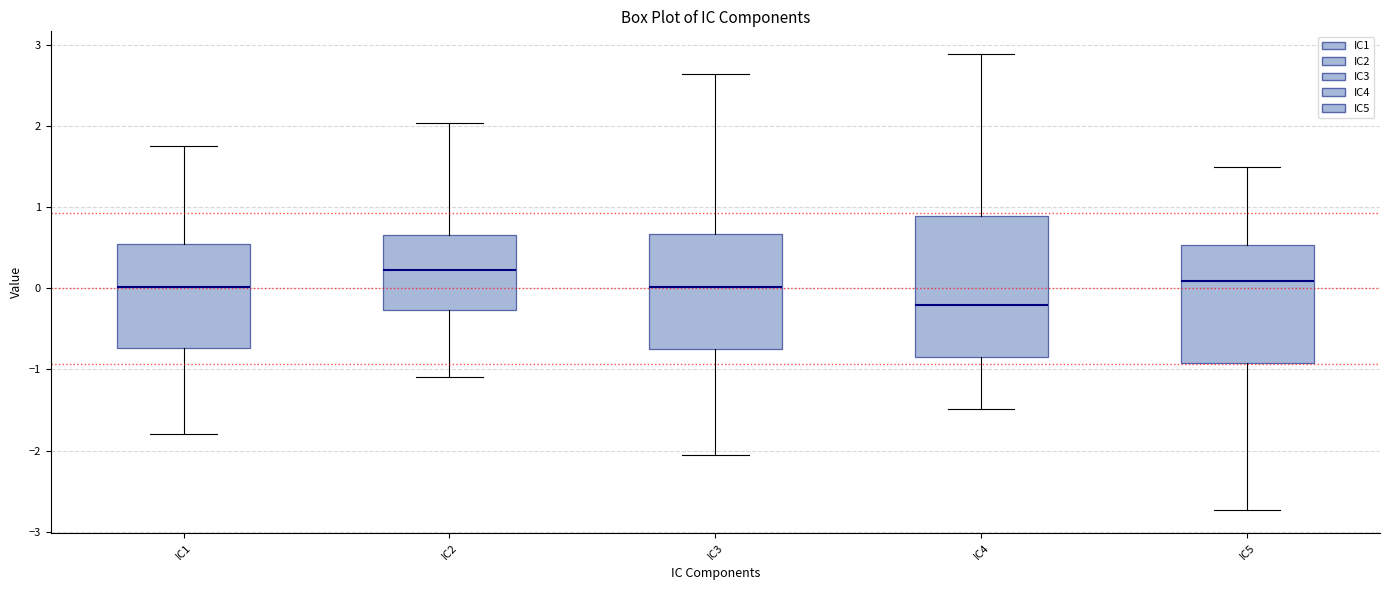

Which box is the tallest, from its lower edge to its upper edge?

IC4